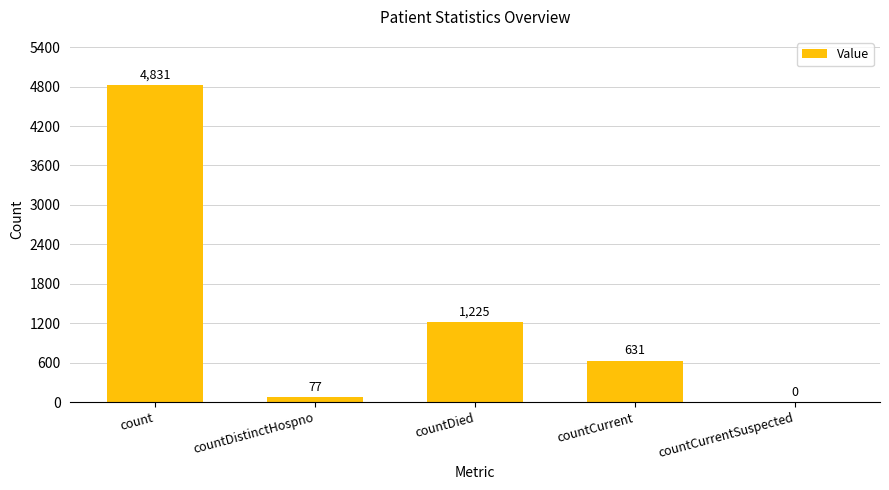

What is the sum of all values?

6764